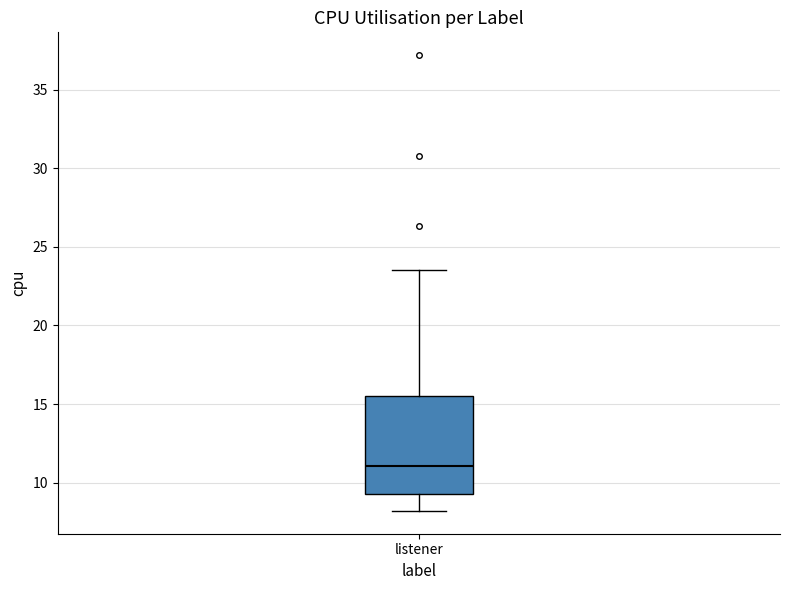

Read this box plot against the y-axis: the position of the median line, the range covered by the box, and the ends of both whiskers. The values are not printed on the chart, so give them approximately, as read against the axis.

median 11.0, box 9.5 to 15.5, whiskers 8.0 to 23.5